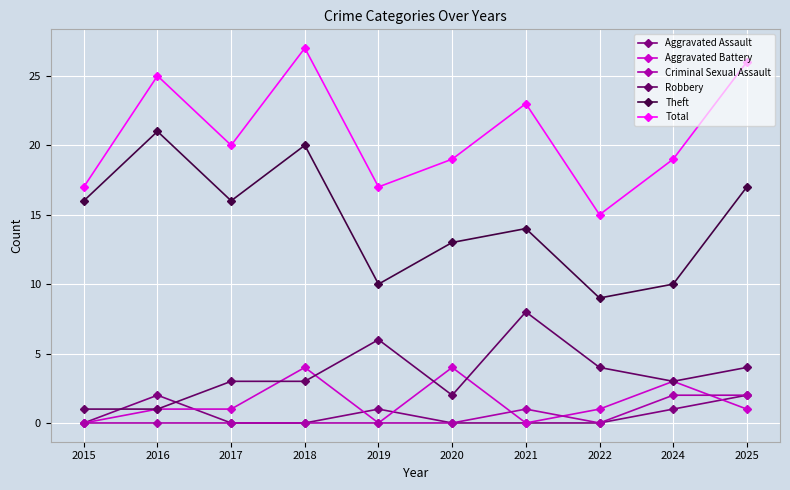

Count the number of categories in the chart.

10